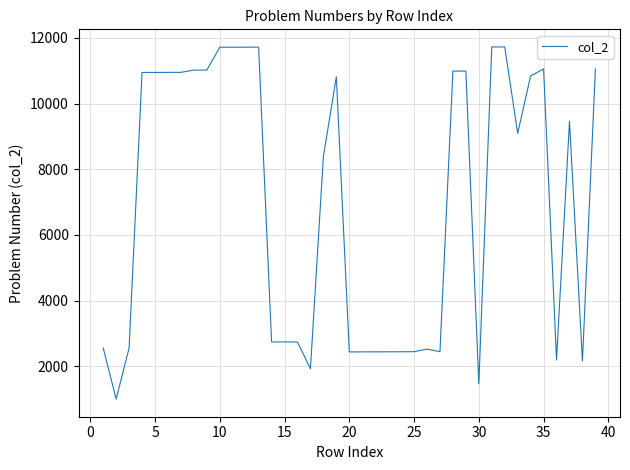

True or false: the data has more than 0 interior local peaks.

True